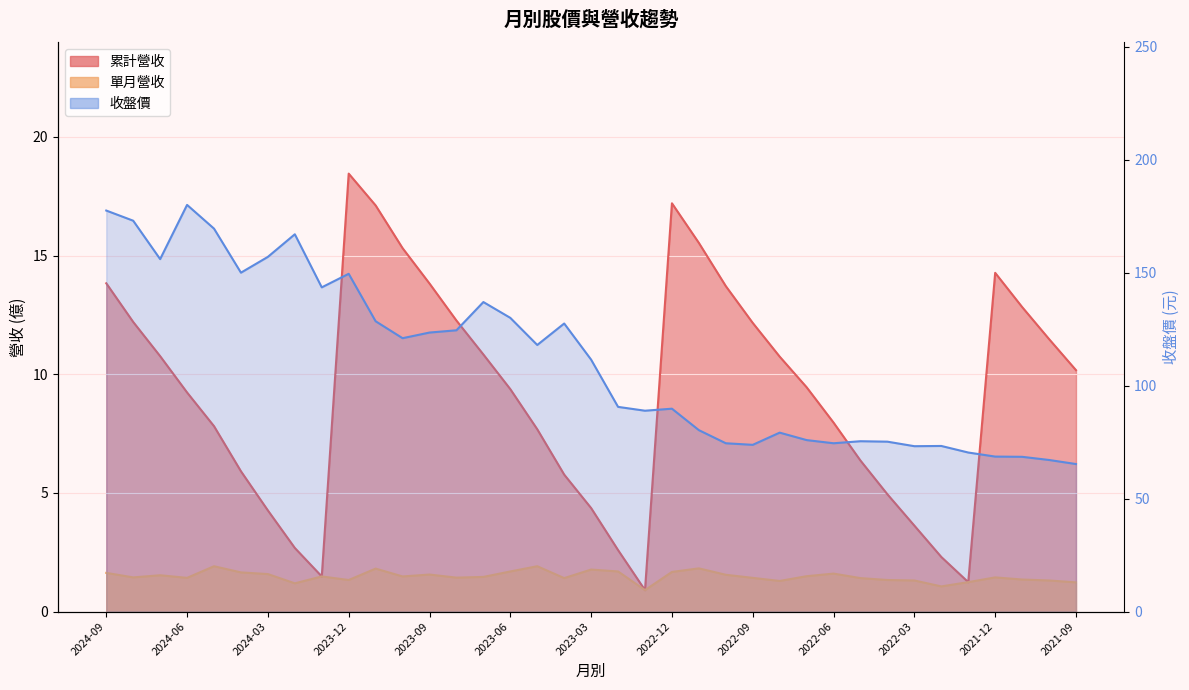

At which category is the sum across all series the highest?

2024-09